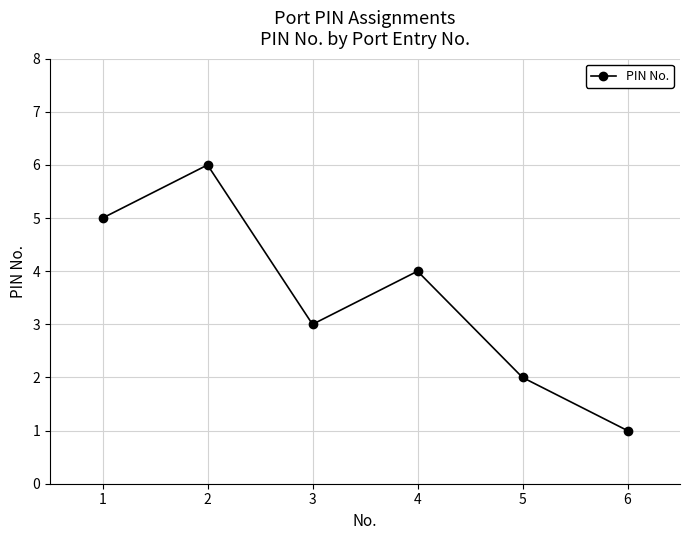

What is the difference between the maximum and minimum values?

5